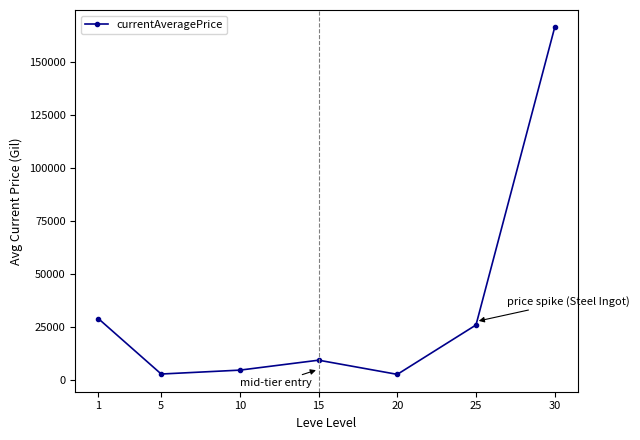

Does the chart have visible grid lines?

No